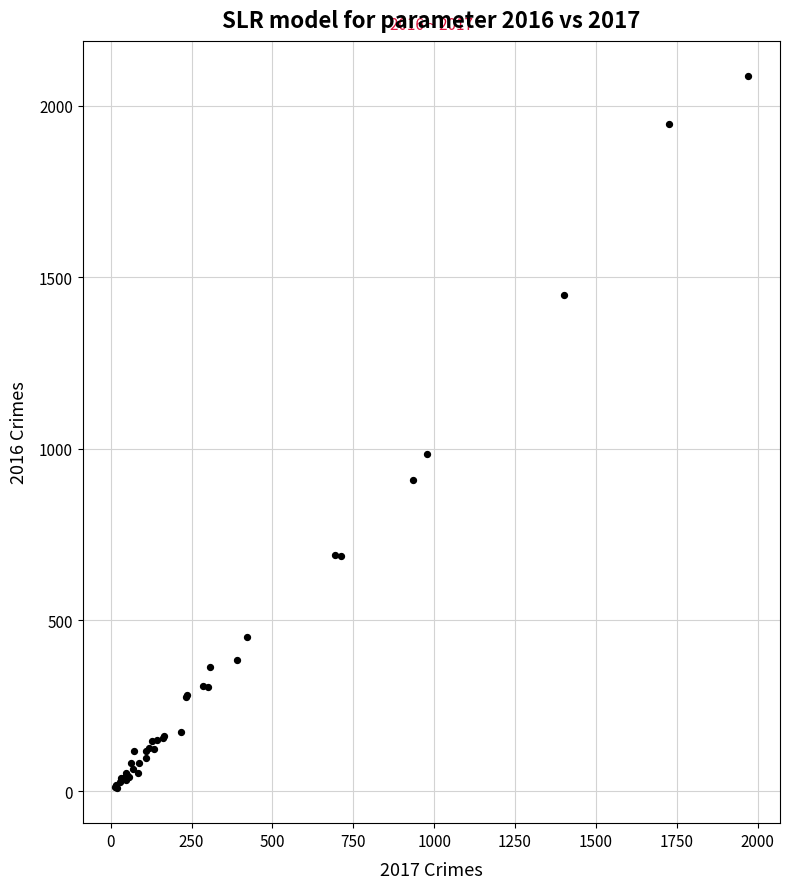

What Y value in the scatter plot is closest to 1048?

983